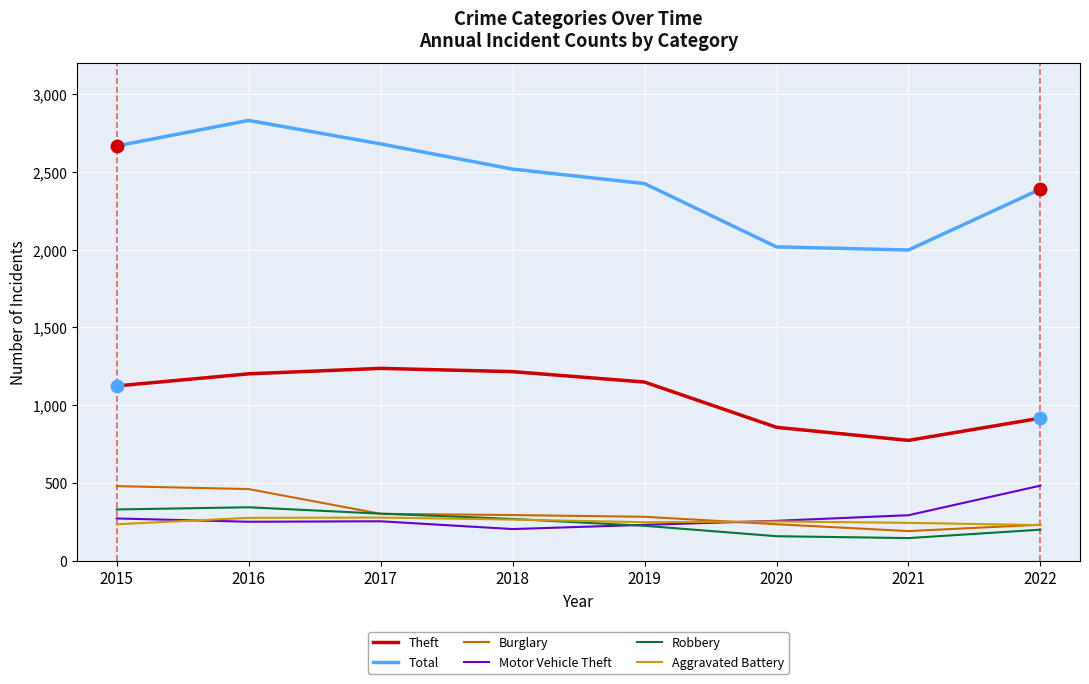

Is it true that Aggravated Battery equals 278 at 2017?

True